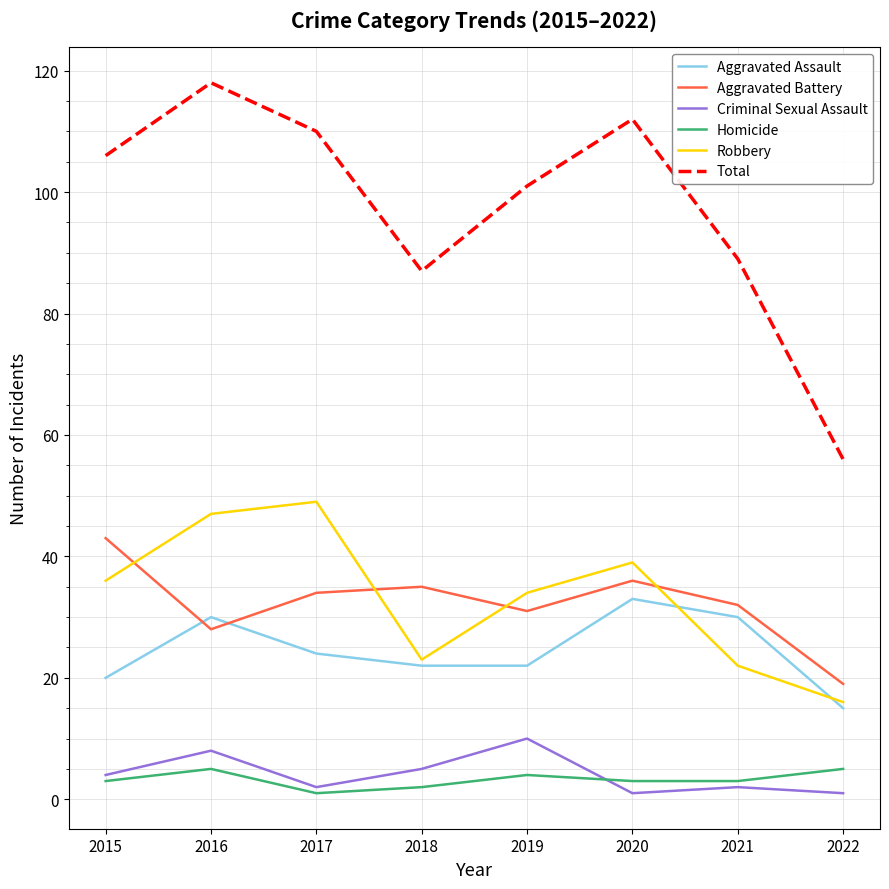

Does the chart have visible grid lines?

Yes